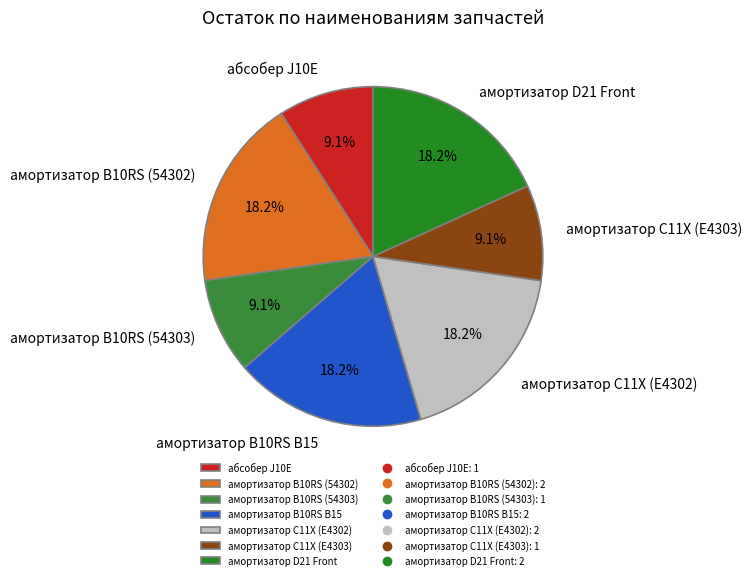

Is амортизатор D21 Front the majority of the pie?

No